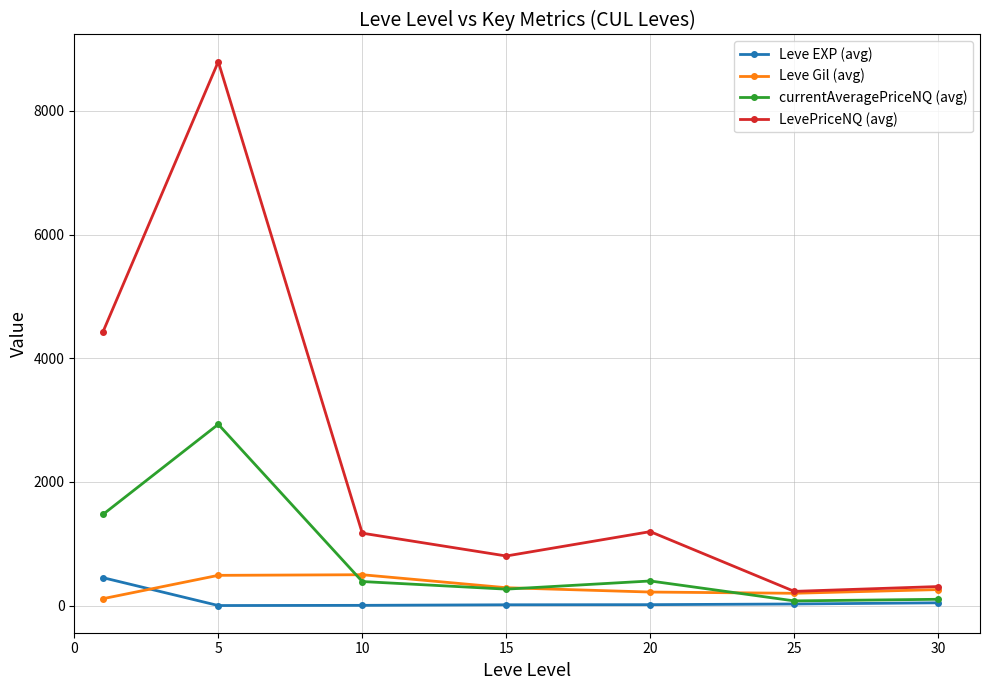

Which series has the largest range (max minus min)?

LevePriceNQ (avg)